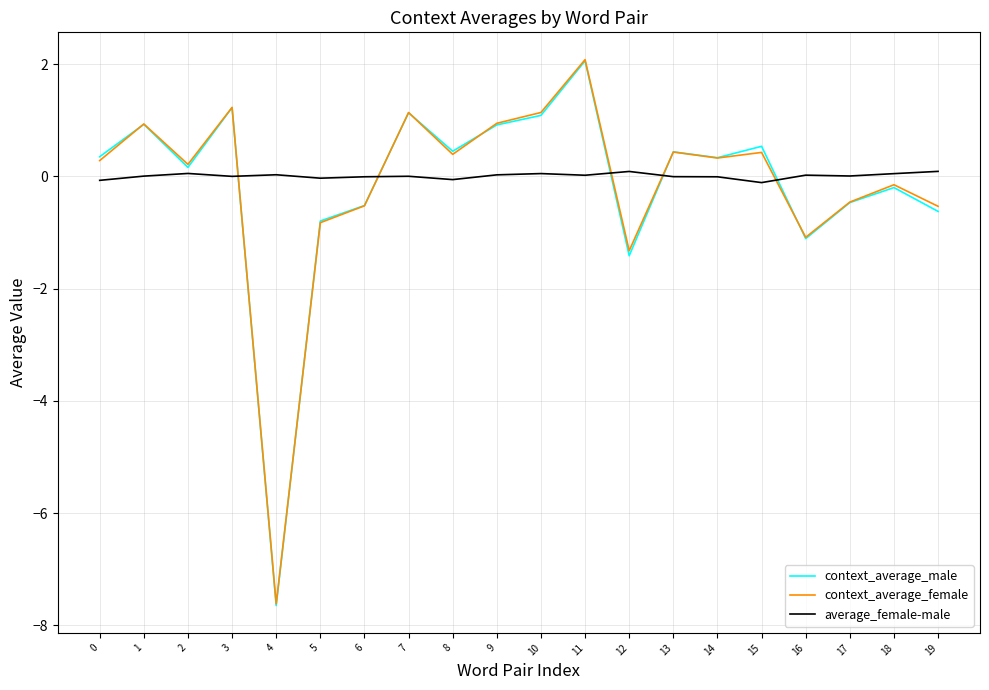

What is the sum of the context_average_female values at 0 and 17?

-0.2